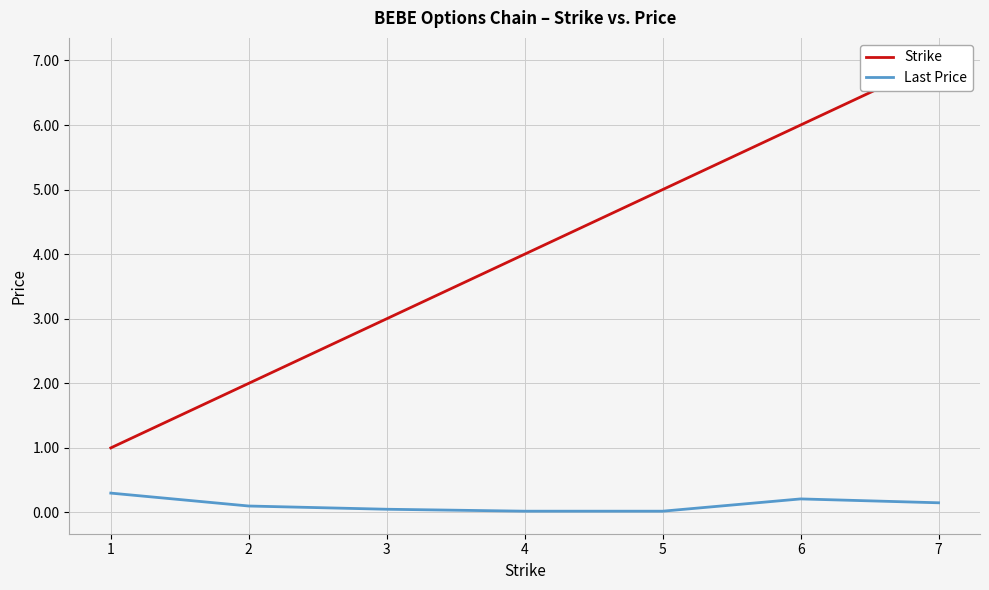

Rank the series by their maximum value, from lowest to highest.

Last Price, Strike